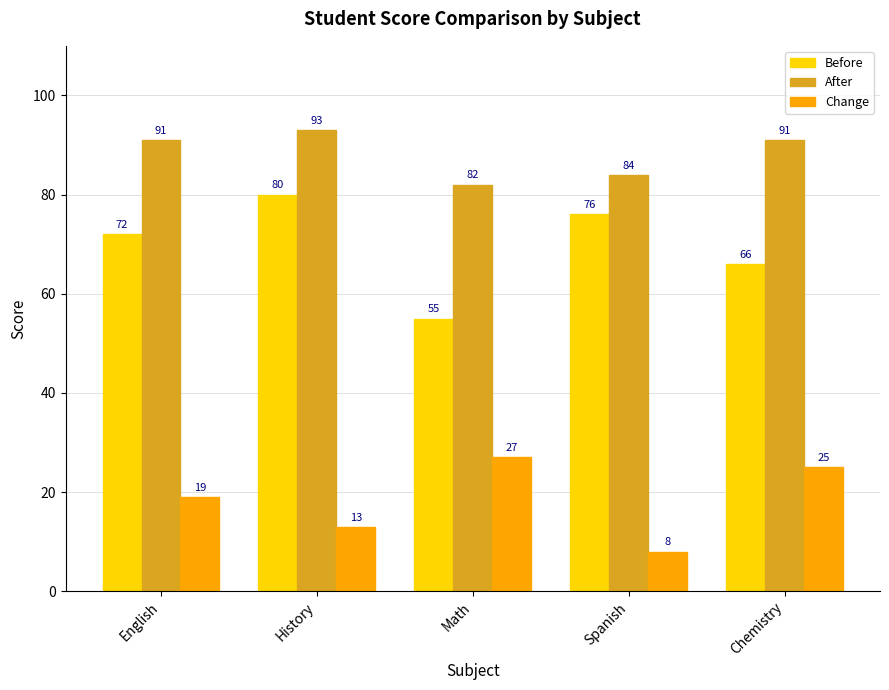

What is the sum of the Before values at Chemistry and Math?

121